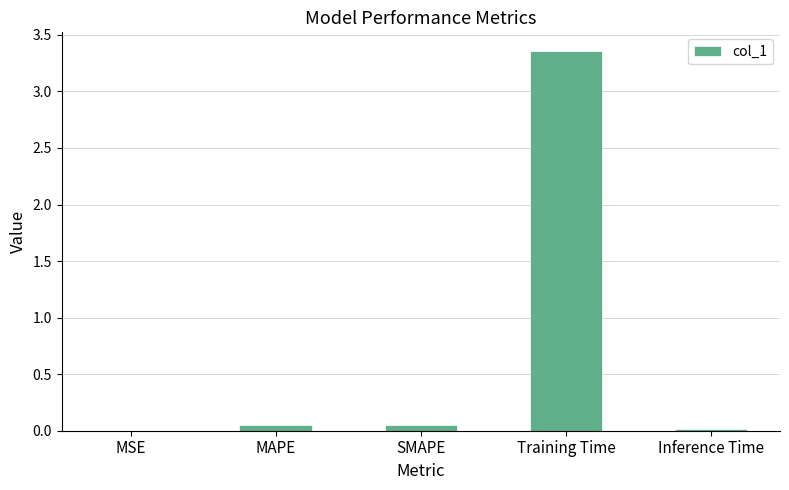

Which label corresponds to the largest value in the chart?

Training Time